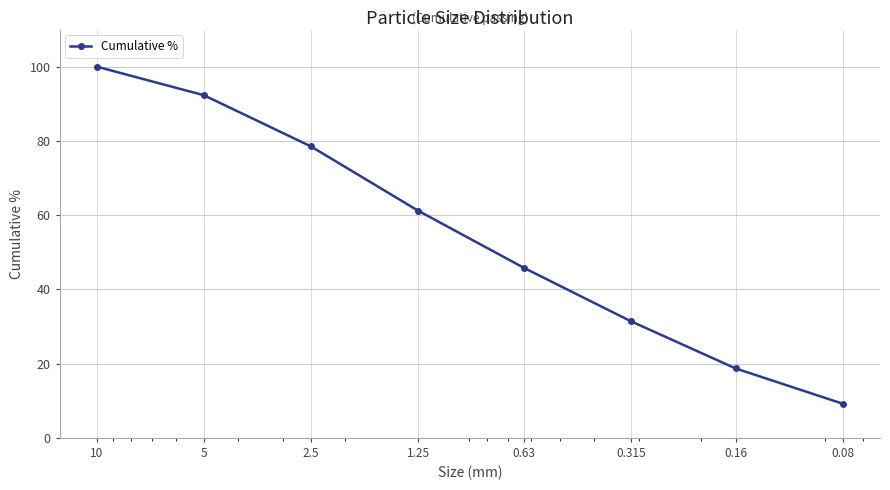

True or false: there are more than 0 points higher than both neighbors.

False